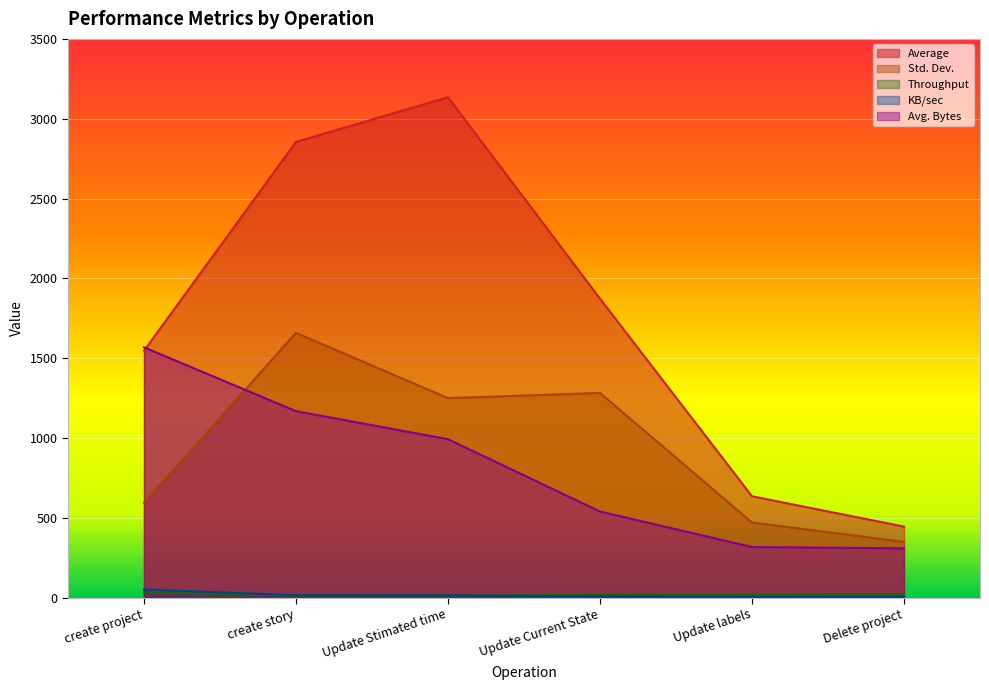

True or false: Avg. Bytes has more than 2 interior local peaks.

False